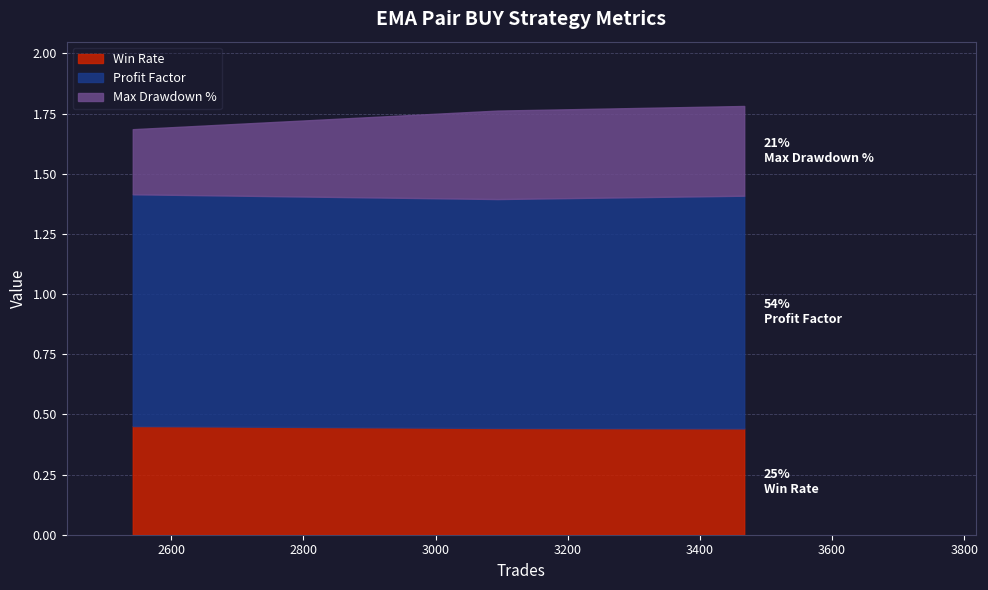

Reading right to left, list all the values displayed in this chart.

Win Rate: 3094=0.4	3467=0.4	2542=0.5
Profit Factor: 3094=1.0	3467=1.0	2542=1.0
Max Drawdown %: 3094=0.4	3467=0.4	2542=0.3